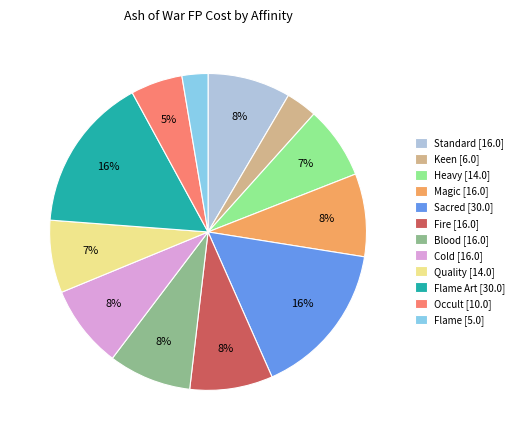

Is the sum of Sacred [30.0] and Cold [16.0] greater than half?

No